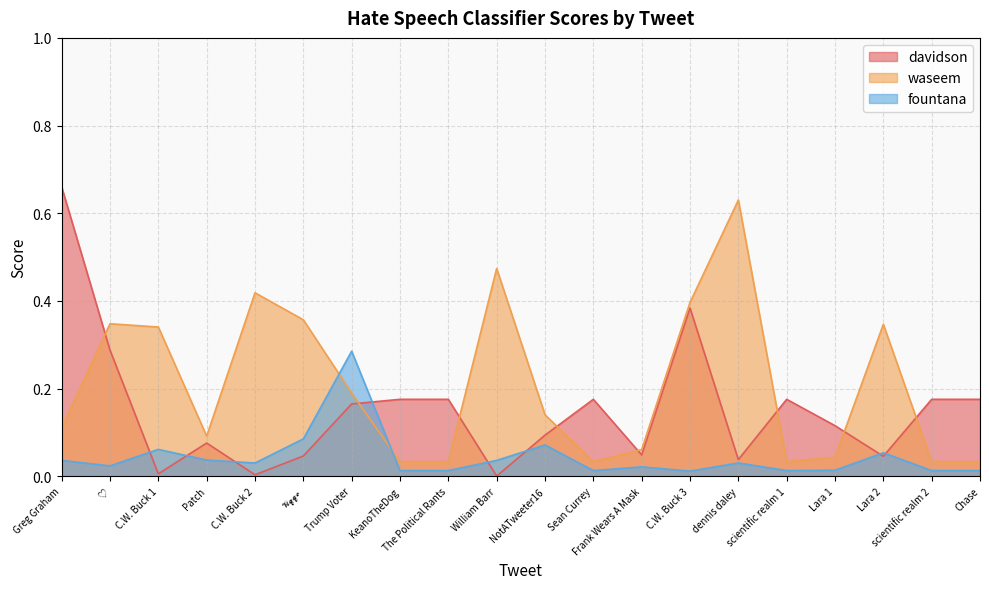

At which category does fountana reach its first local valley?

♡